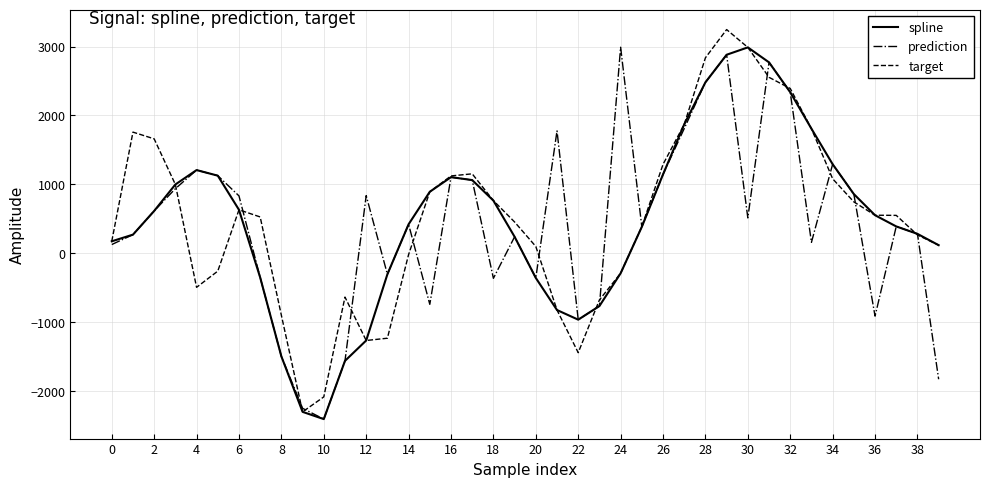

What is the smallest value displayed?

-2410.4